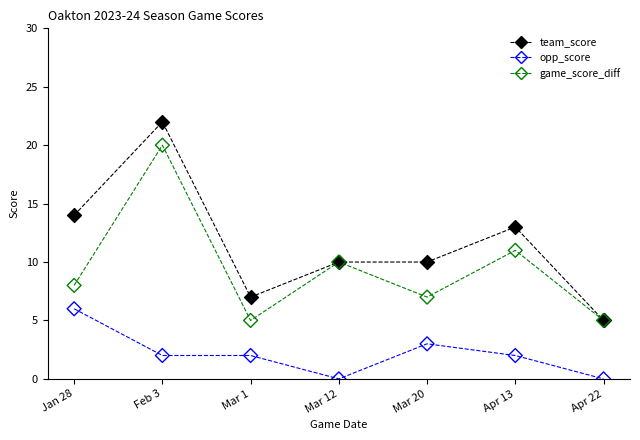

Which series reaches the maximum Y coordinate?

team_score